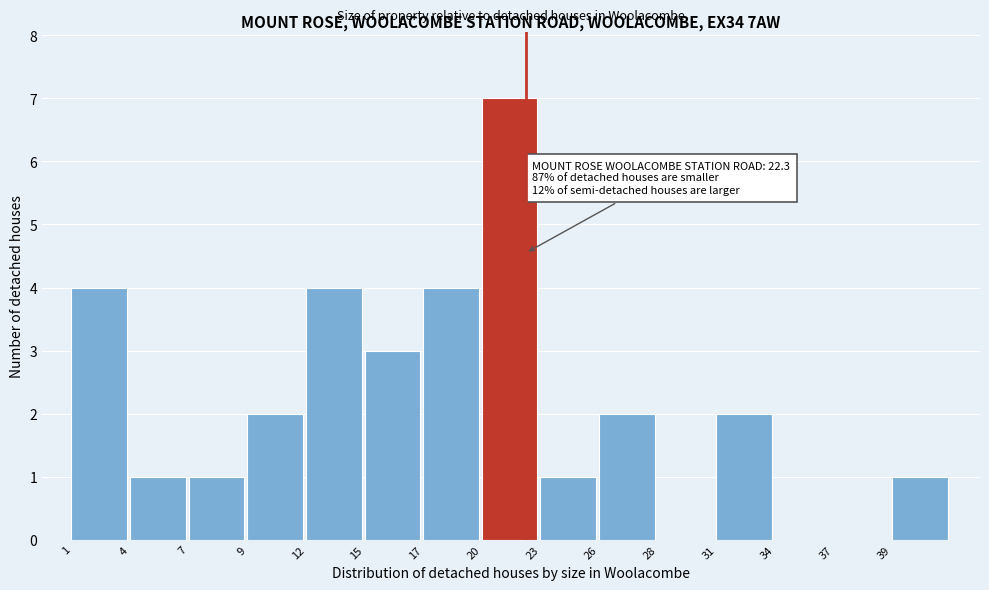

Reading left to right, list all the values displayed in this chart.

1=4	4=1	7=1	9=2	12=4	15=3	17=4	20=7	23=1	26=2	28=0	31=2	34=0	37=0	39=1